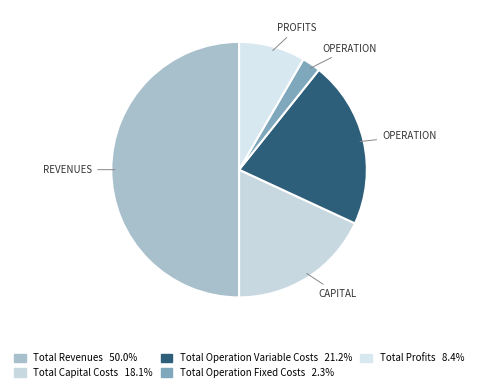

The Total Revenues slice represents 36% of the pie. True or false?

False